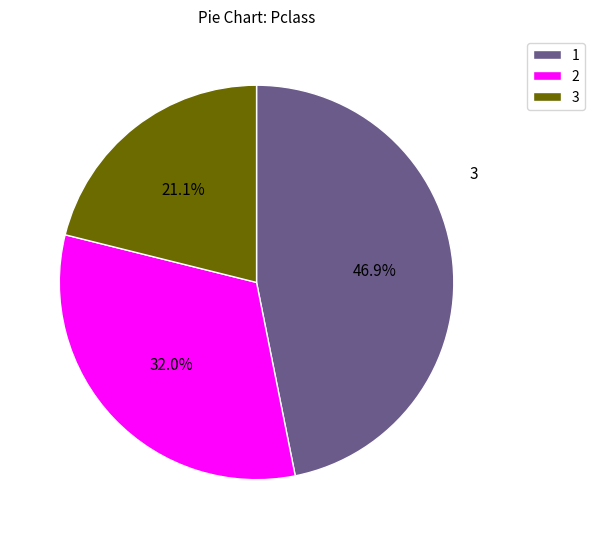

Approximately how many times larger is the value at 3 compared to 2?

0.7